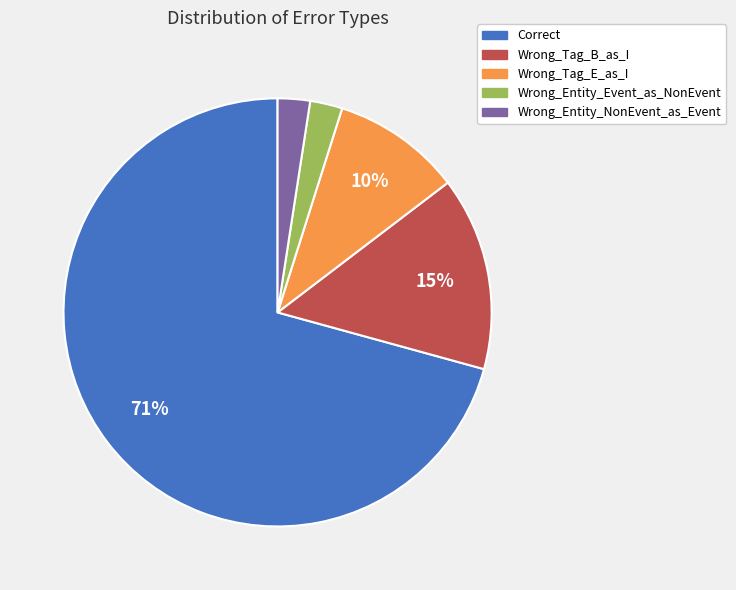

To the nearest percent, what is the average slice percentage?

20%